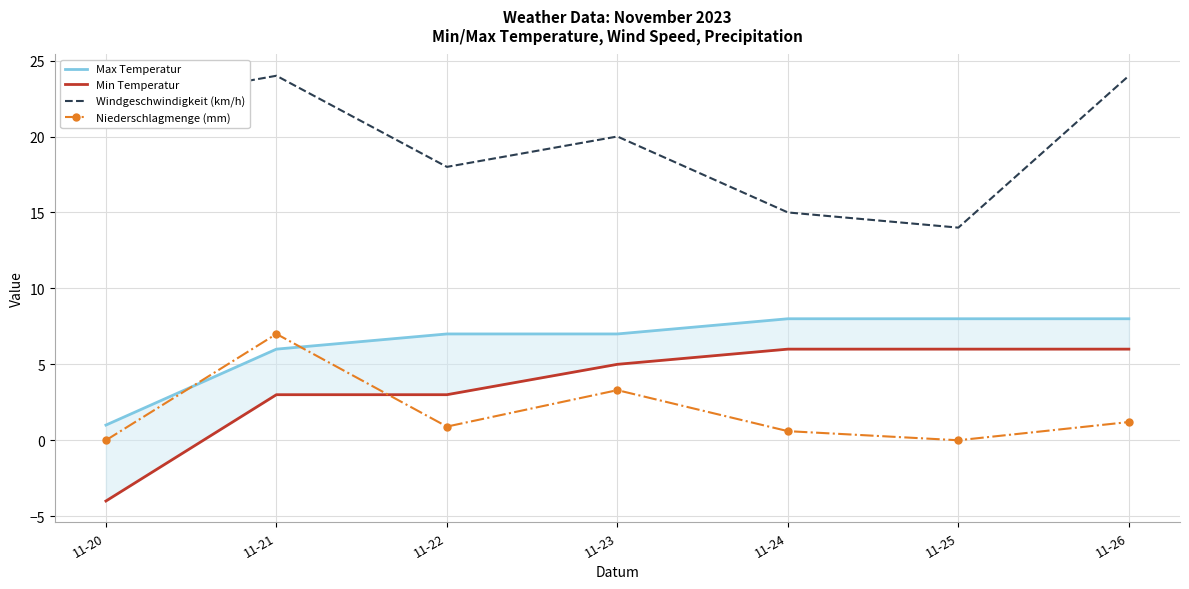

True or false: Windgeschwindigkeit (km/h) and Max Temperatur cross at least once.

False